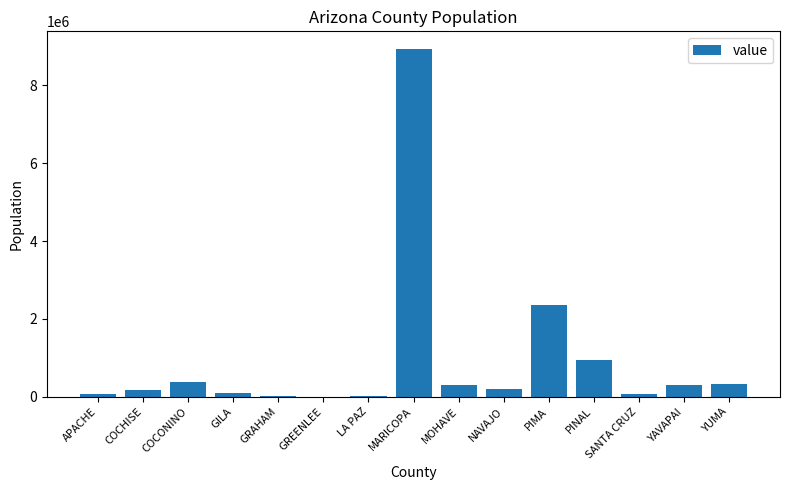

The chart shows a value of 953002 at PINAL. True or false?

True